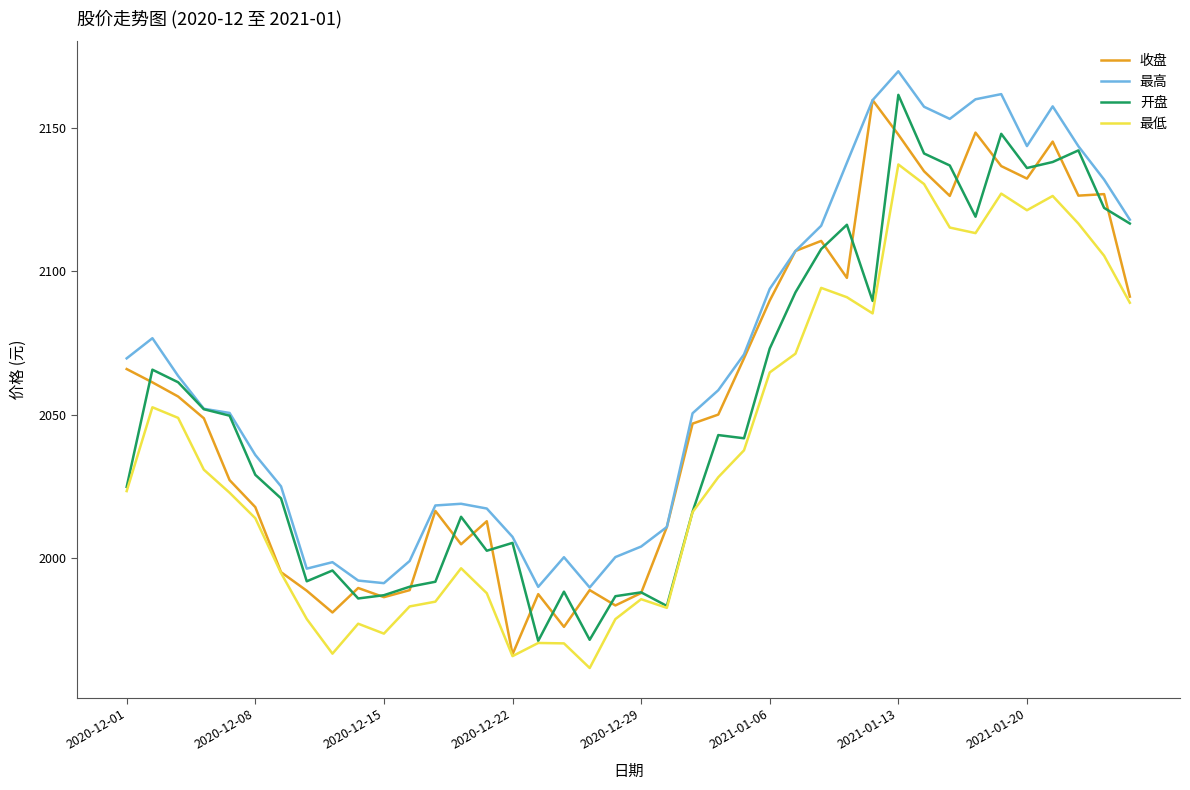

What is the minimum value for 最低?

1961.7